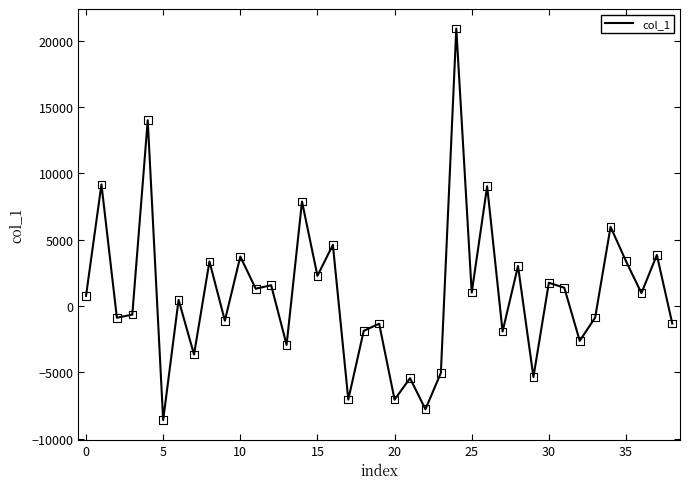

What is the difference between the maximum and minimum values?

29508.5